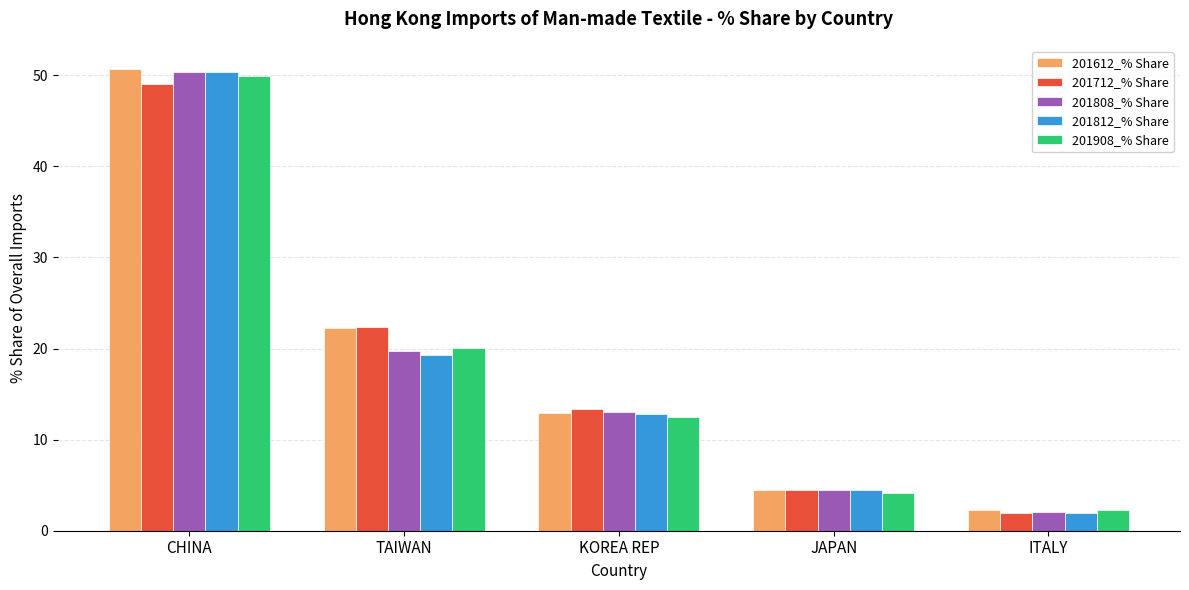

Which category has the lowest value across all series?

ITALY